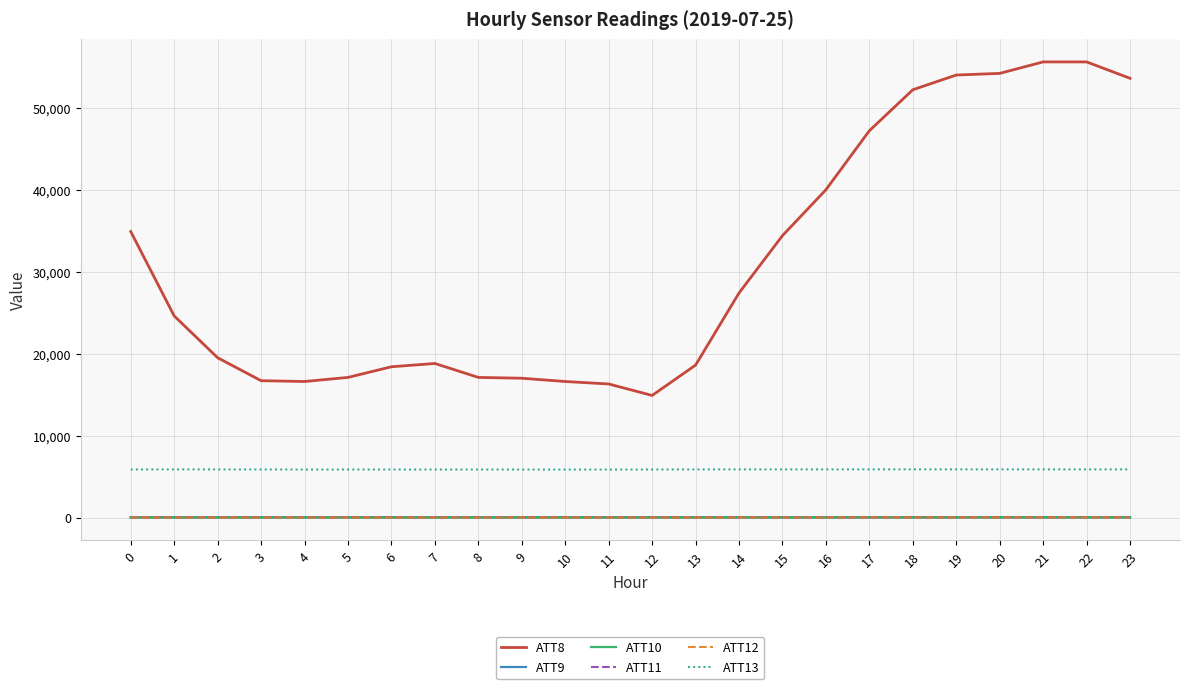

At which label does ATT11 first exceed 18?

4